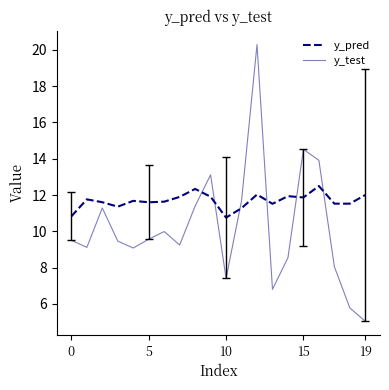

What is the maximum value shown in the chart?

20.3